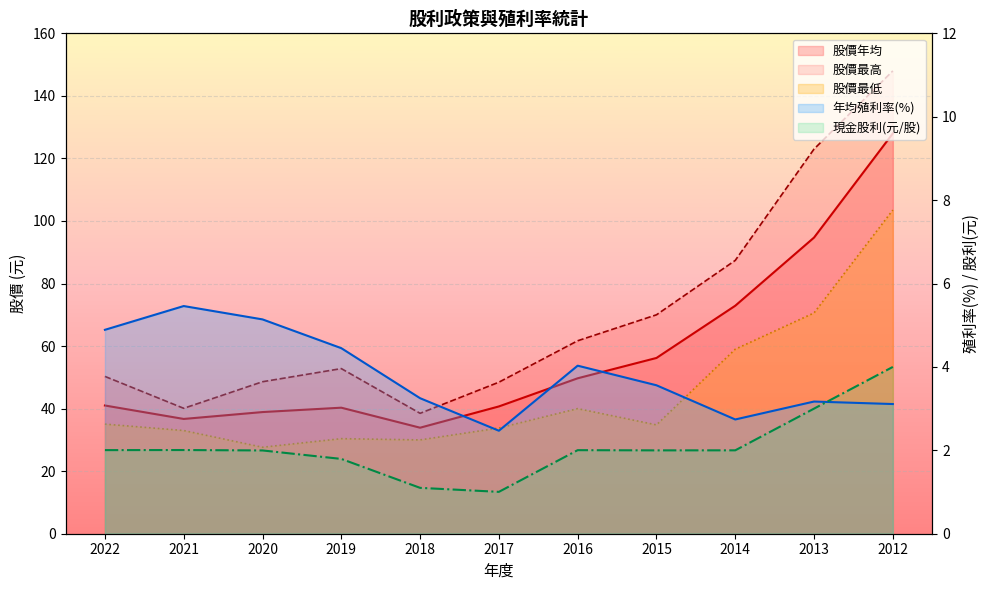

True or false: 股價年均 has more than 2 interior local peaks.

False